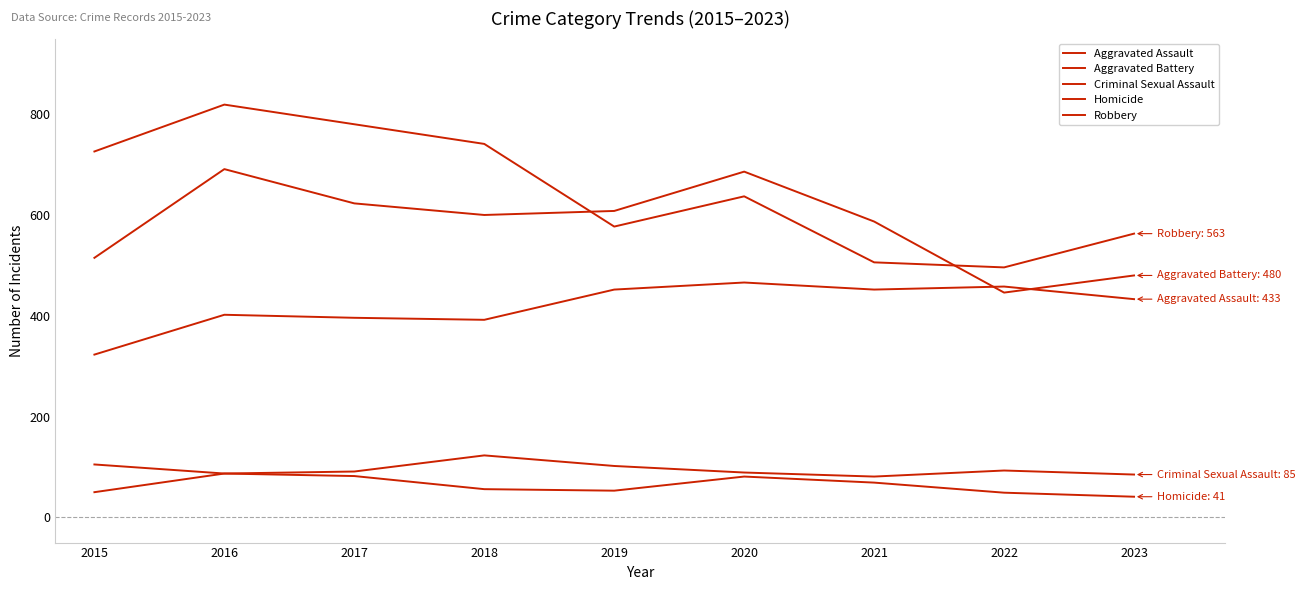

What is the highest value of the Robbery series?

819